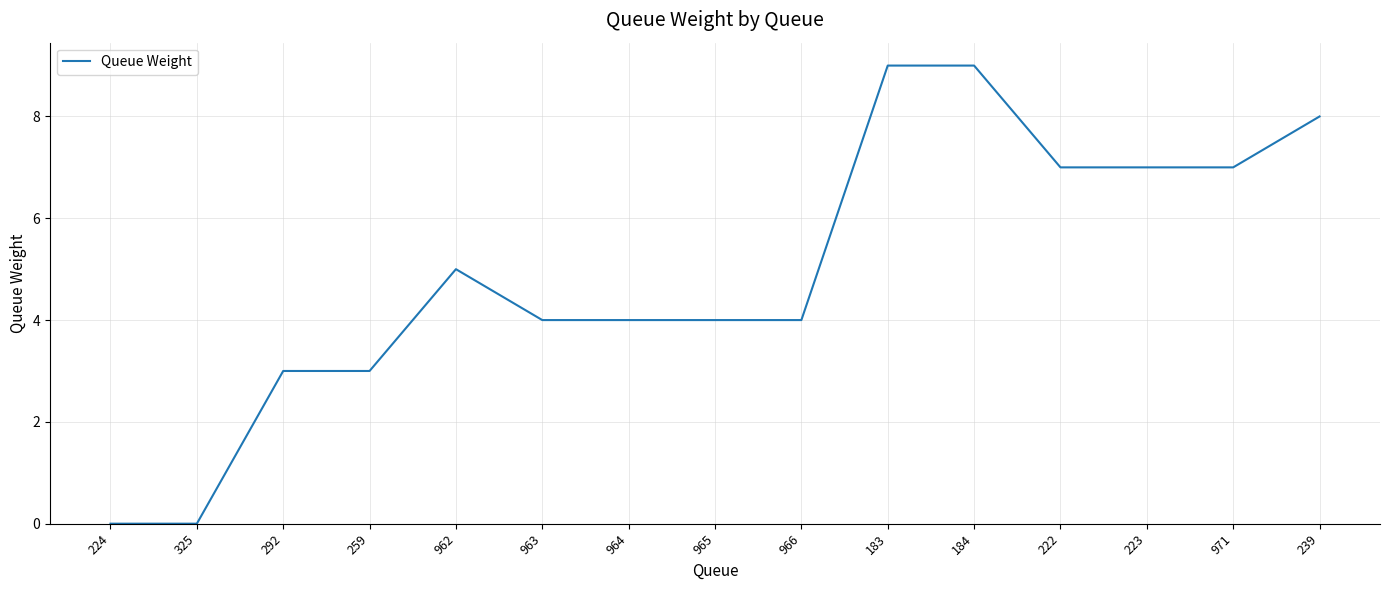

The value at 259 is 3. True or false?

True